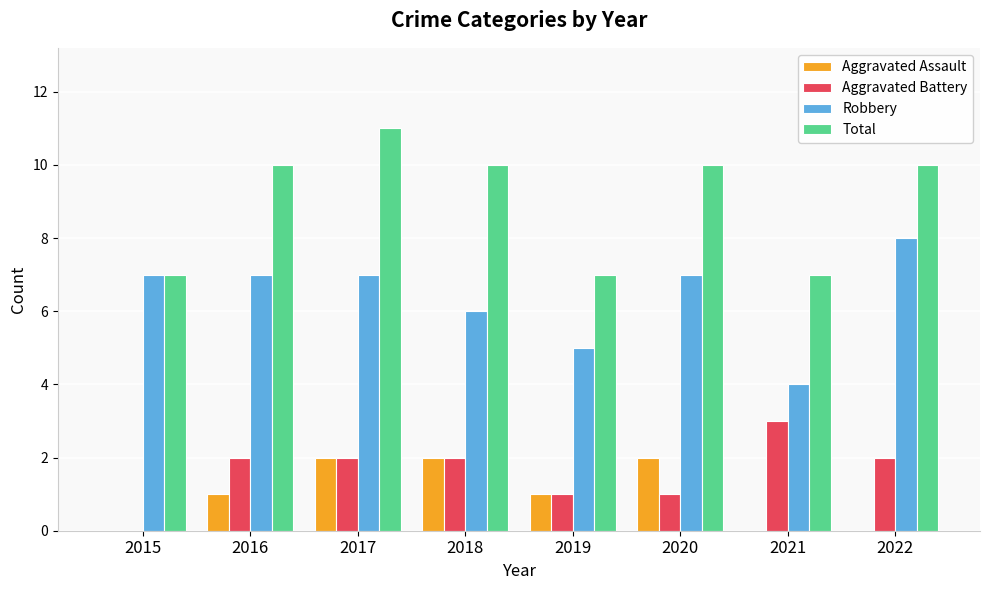

True or false: Total has a value of 10 at 2022.

True